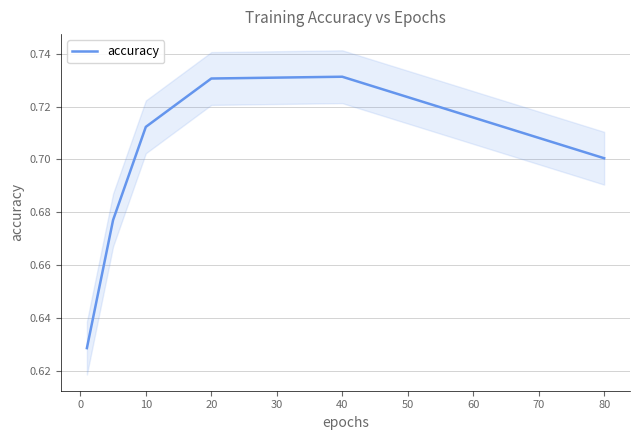

True or false: accuracy has a value of 0.2 at 10.

False